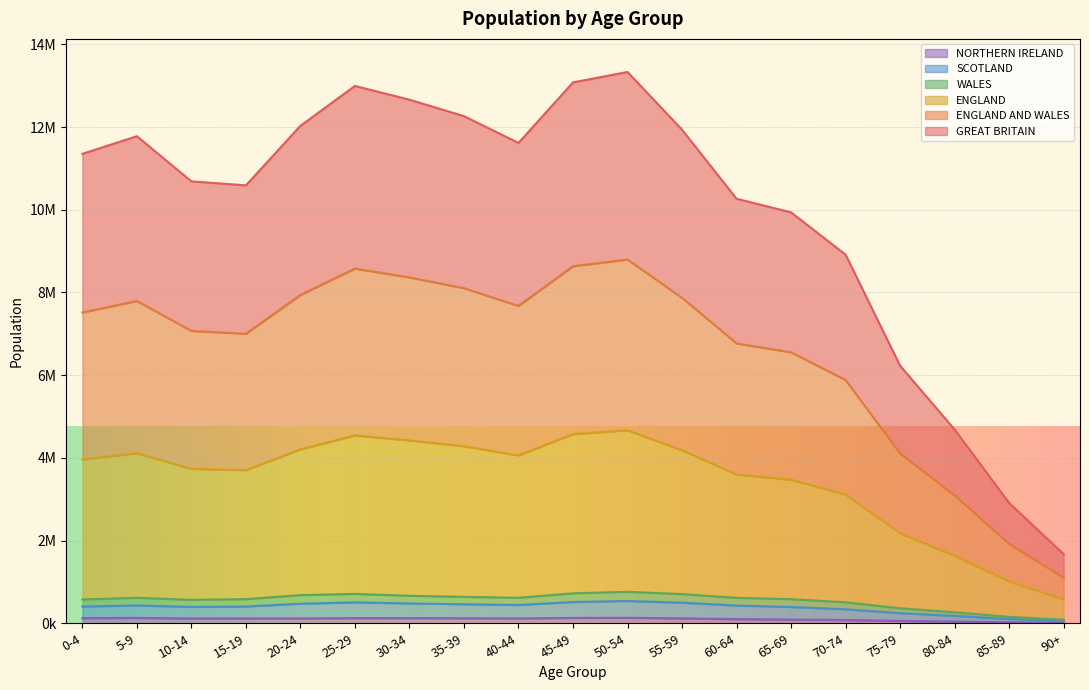

Which category has the lowest value across all series?

90+